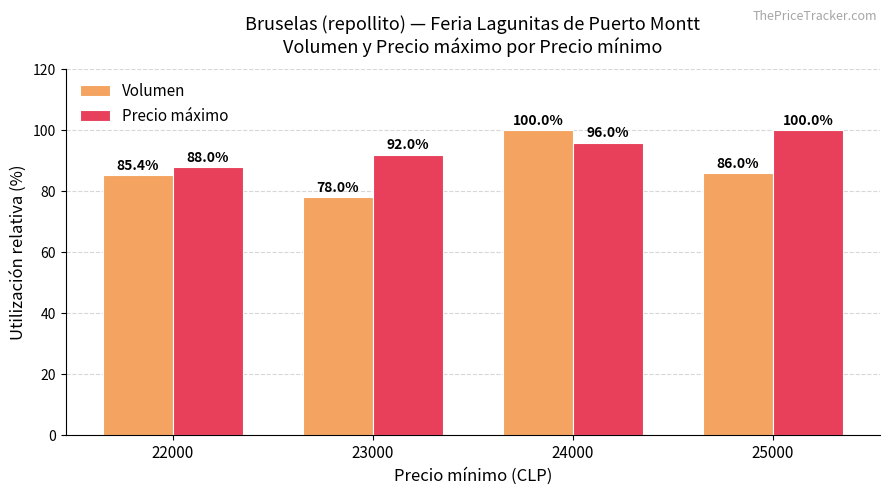

Reading left to right, list all the values displayed in this chart.

Volumen: 22000=85.4	23000=78.0	24000=100.0	25000=86.0
Precio máximo: 22000=88.0	23000=92.0	24000=96.0	25000=100.0